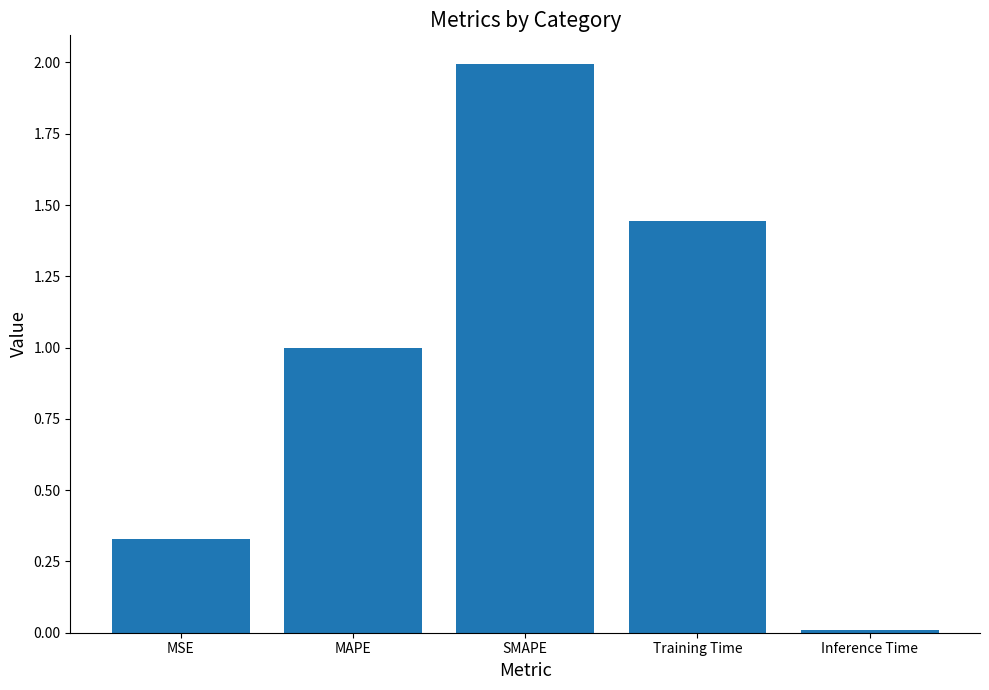

Rank the categories by value from highest to lowest.

SMAPE, Training Time, MAPE, MSE, Inference Time